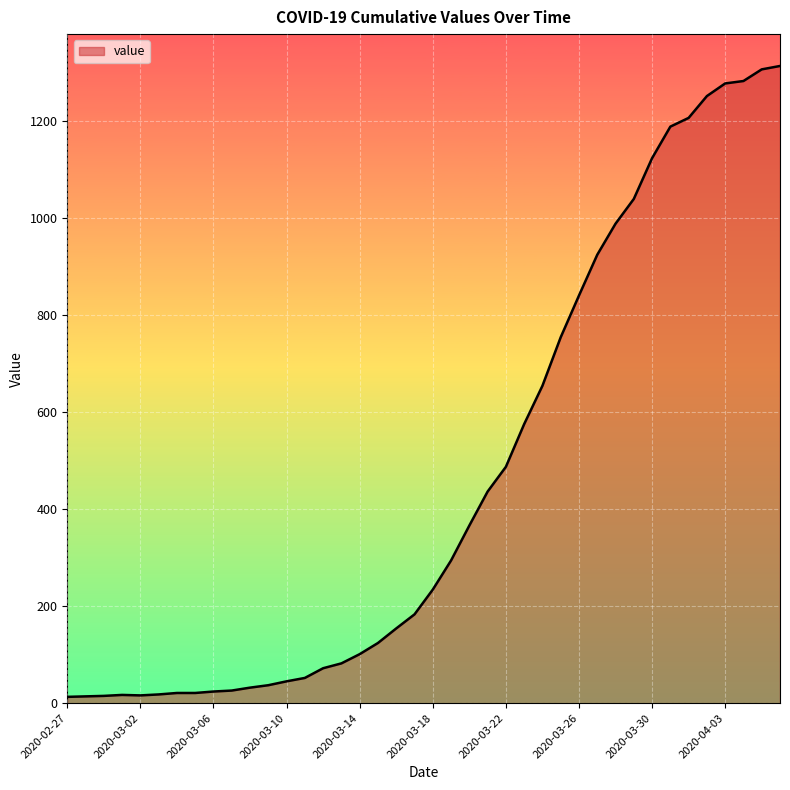

What is the maximum value shown in the chart?

1313